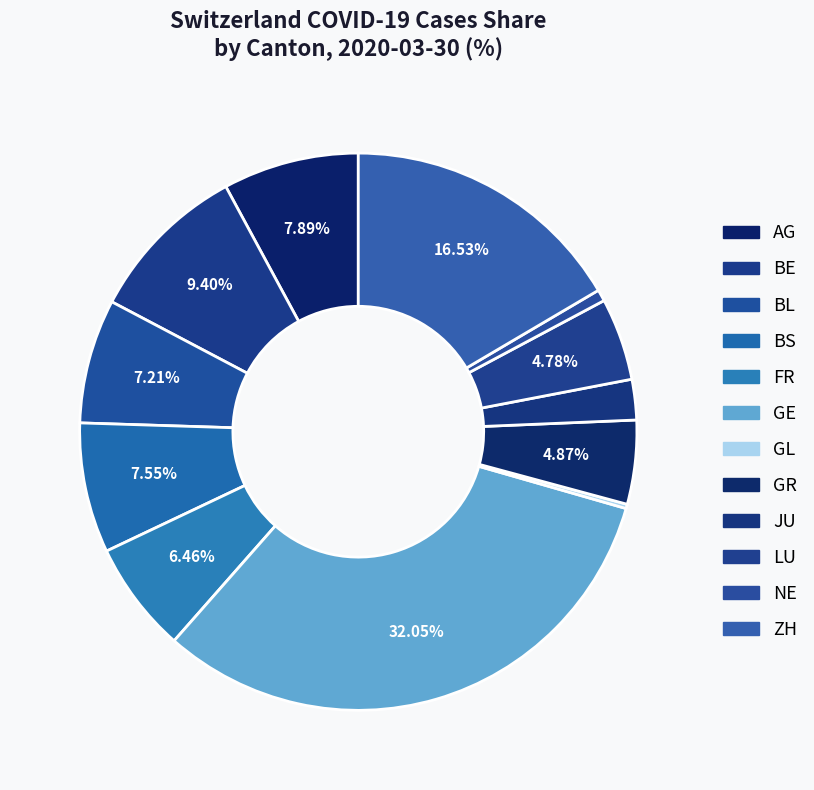

To the nearest percent, what is the average slice percentage?

8%